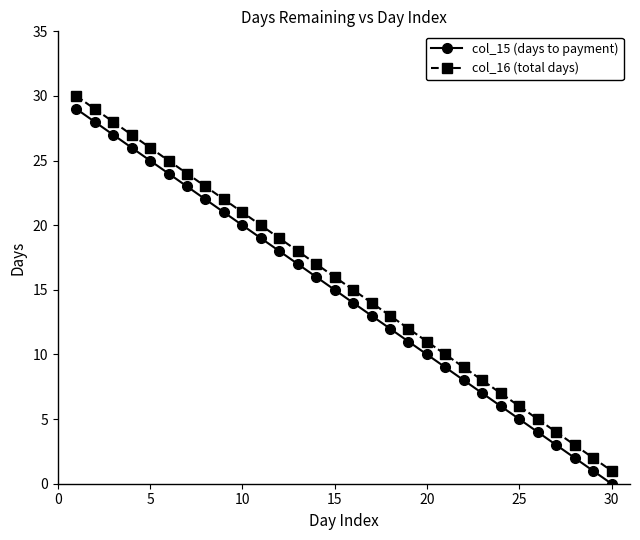

How many data points does each series have?

30